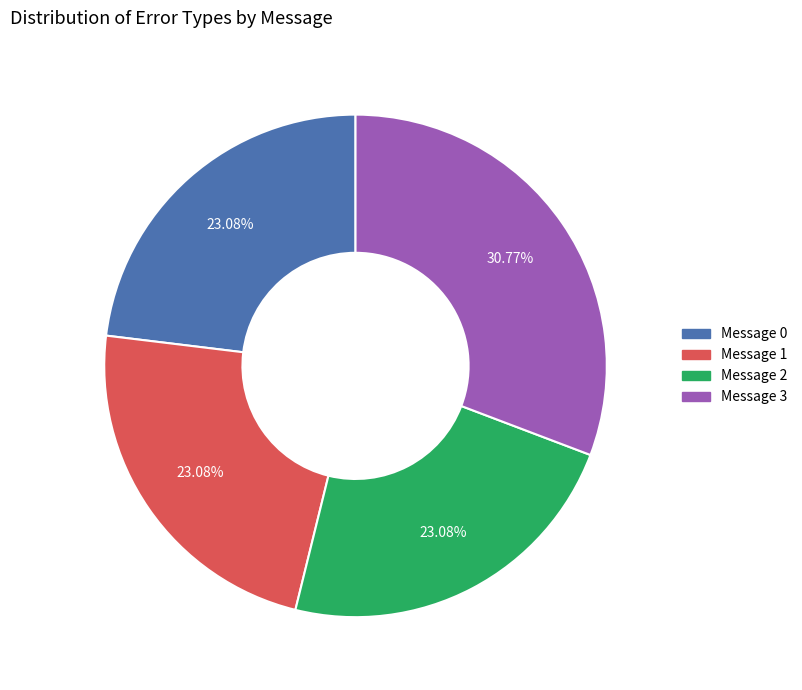

Does any single category account for the majority?

No